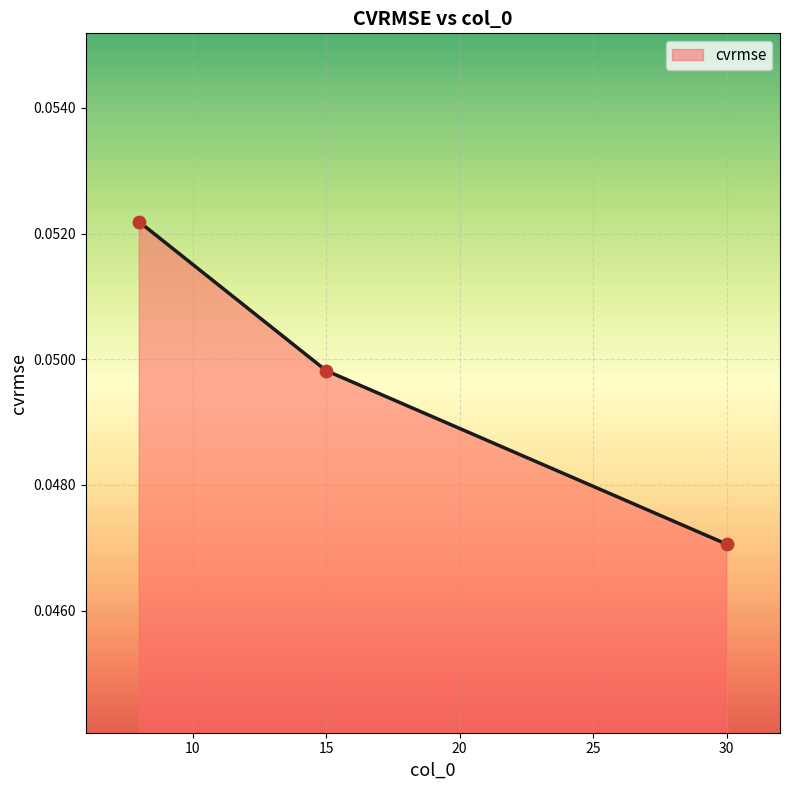

Count the values in the range 0 to 1.

3